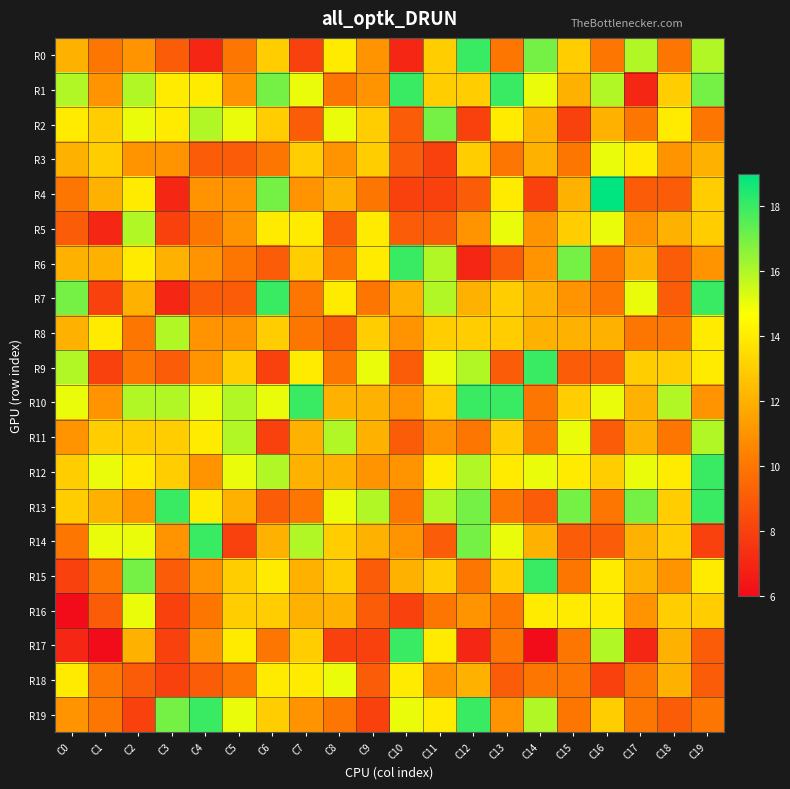

How many categories are shown in the chart?

20